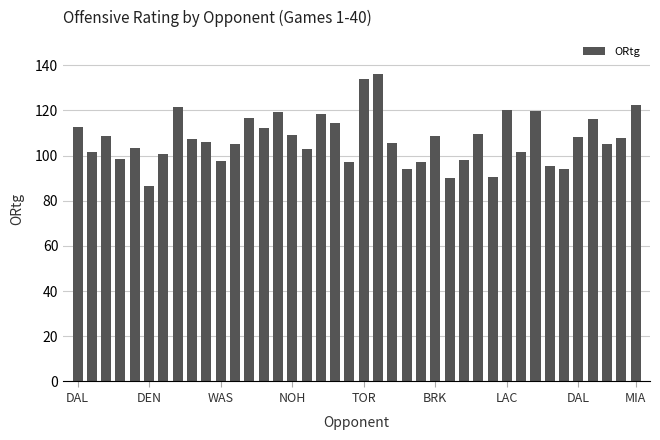

How many data points are above 107?

20